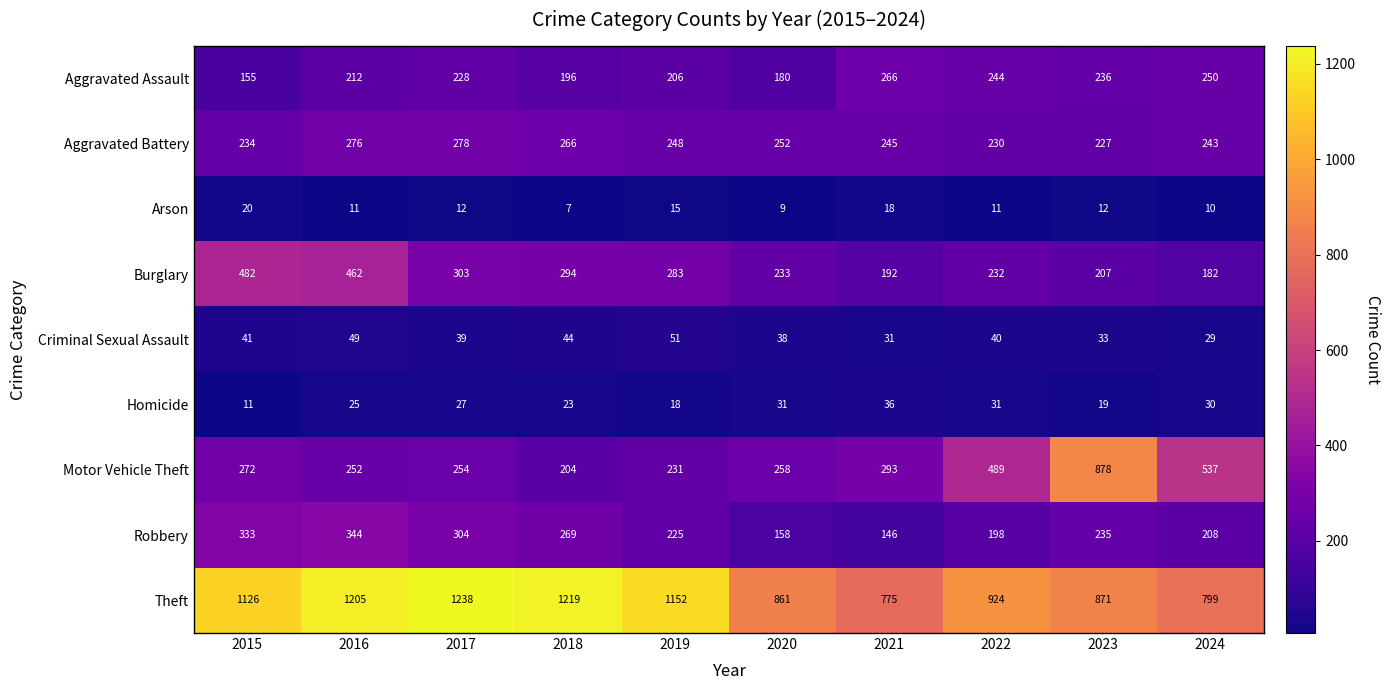

The Homicide series shows 43 at 2020. True or false?

False